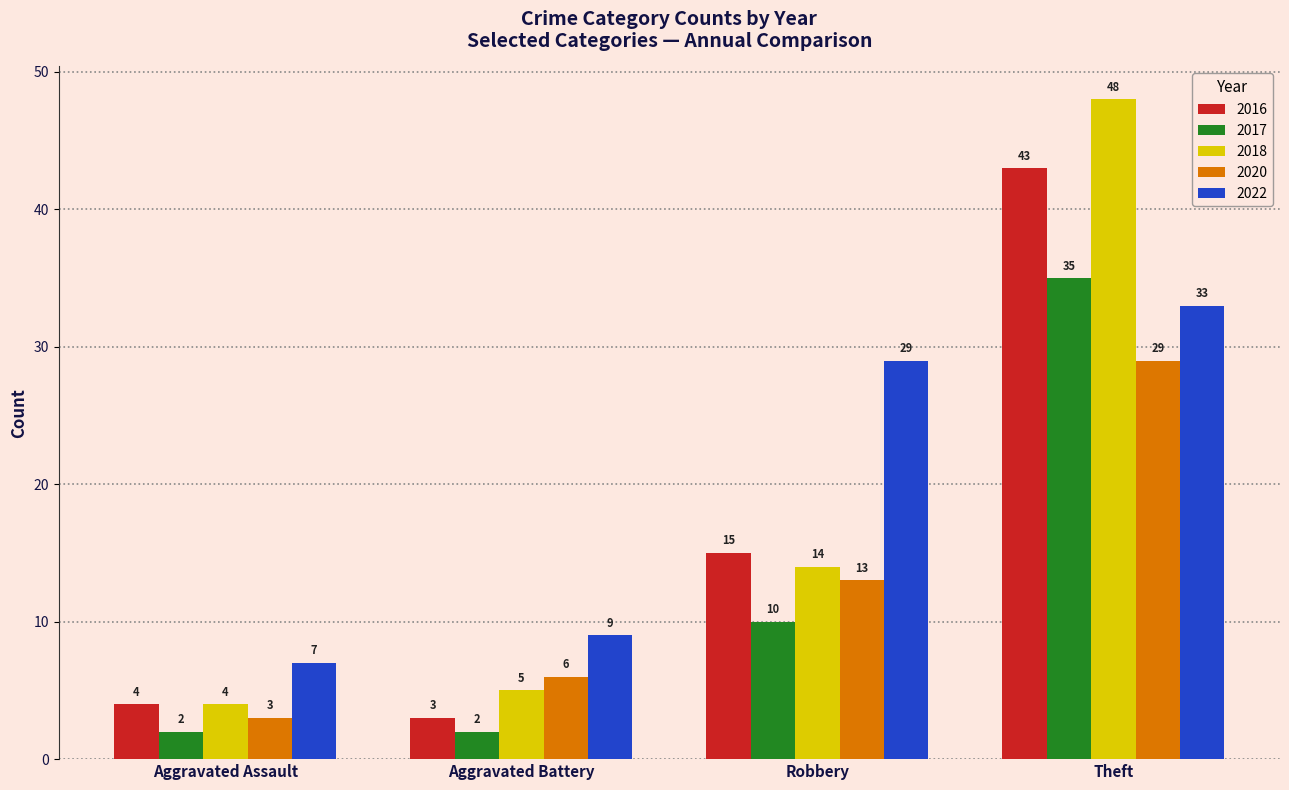

What is the difference between the second highest and minimum values in the 2017 series?

8